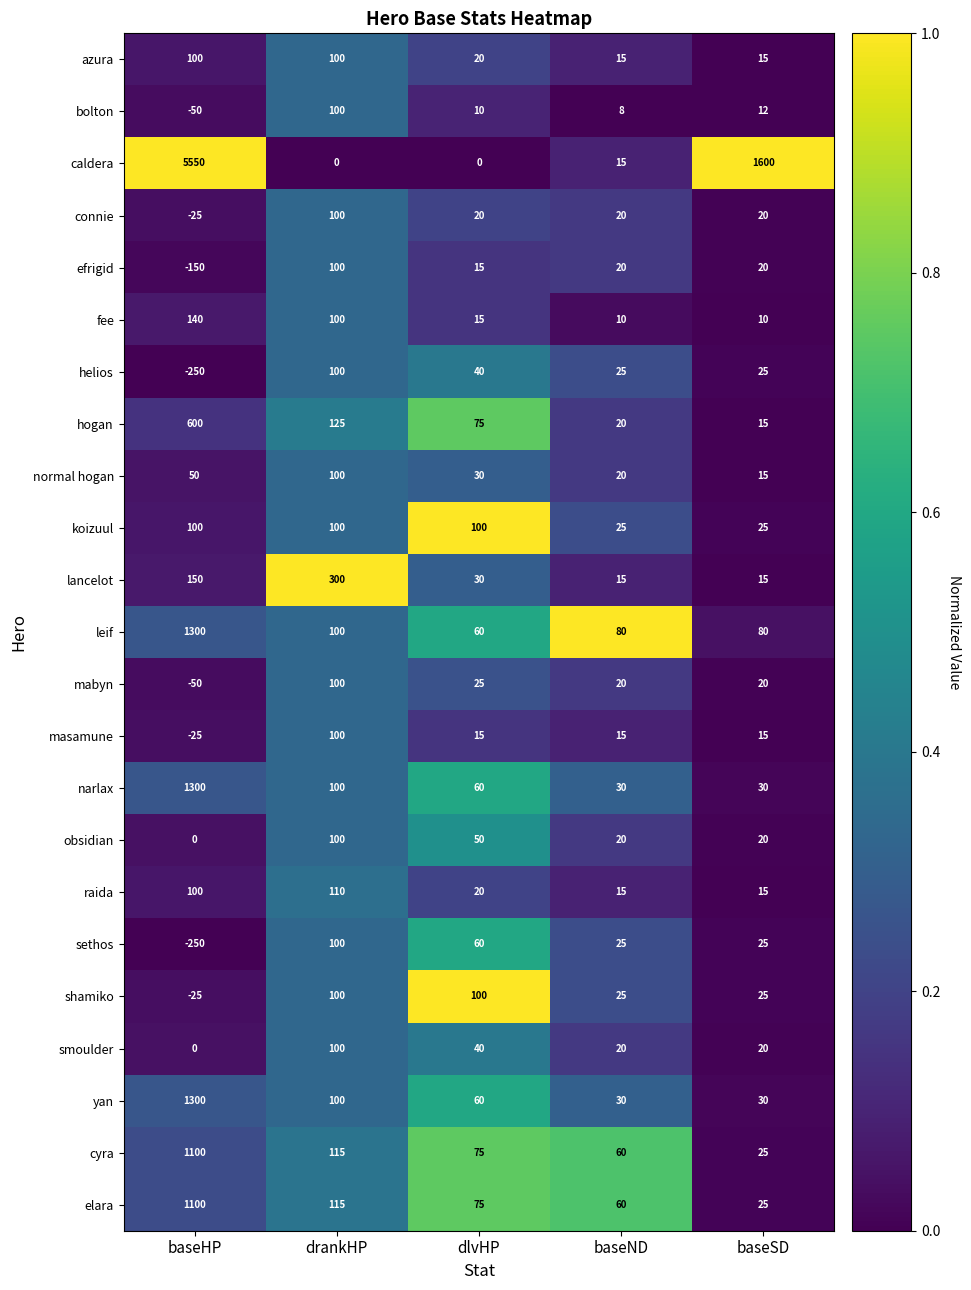

What is the total value across all series at baseHP?

12065